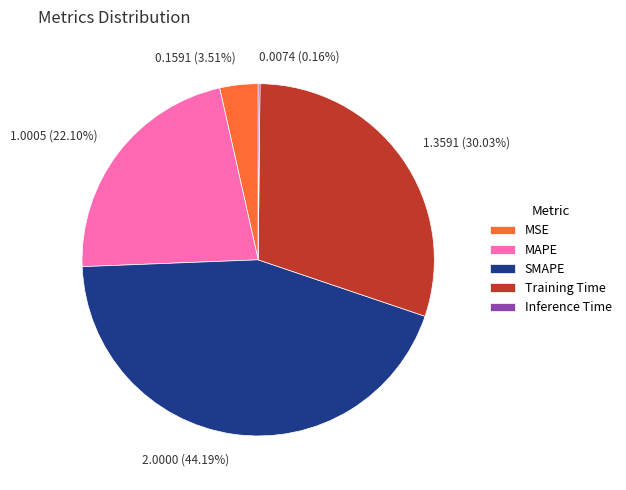

Approximately how many times larger is the value at 1.0005 (22.10%) compared to 2.0000 (44.19%)?

0.5